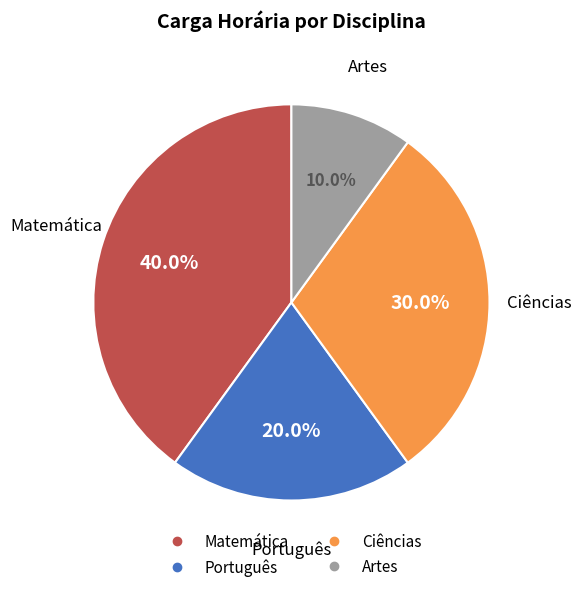

True or false: Artes accounts for 10% of the total.

True